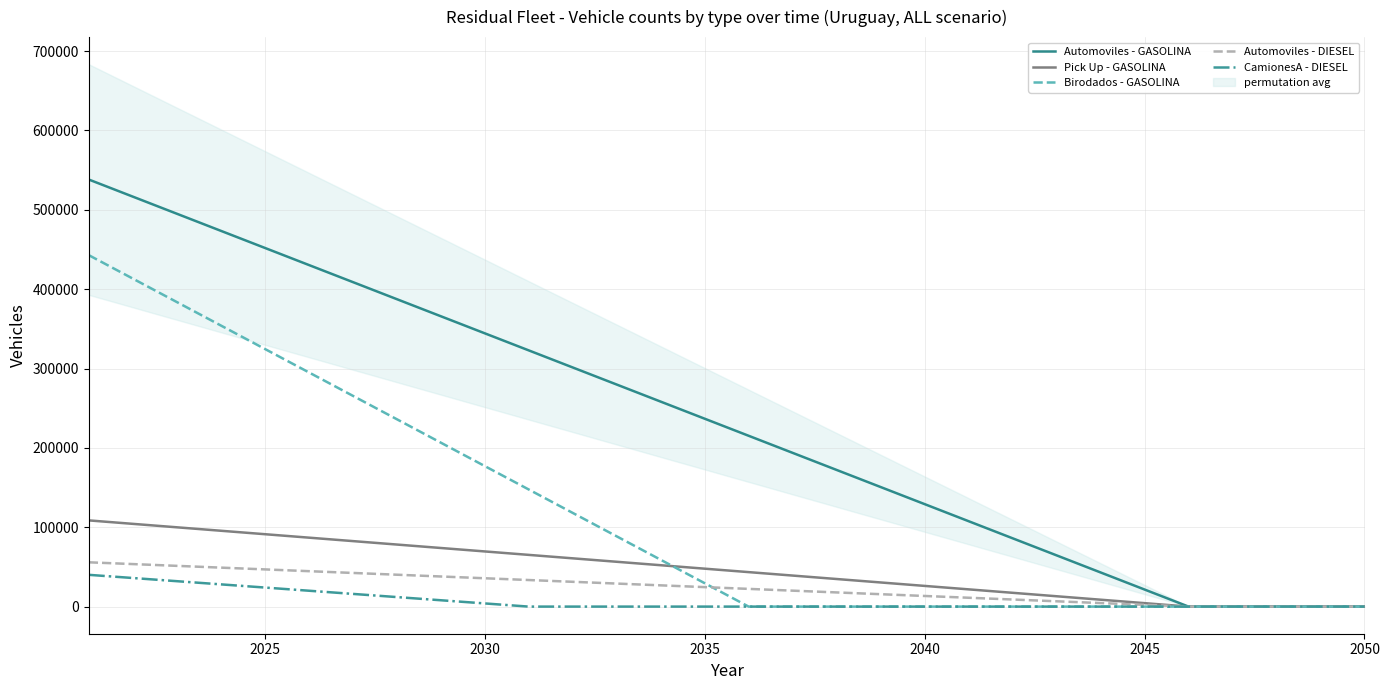

True or false: CamionesA - DIESEL has a value of 24027 at 2025.

True